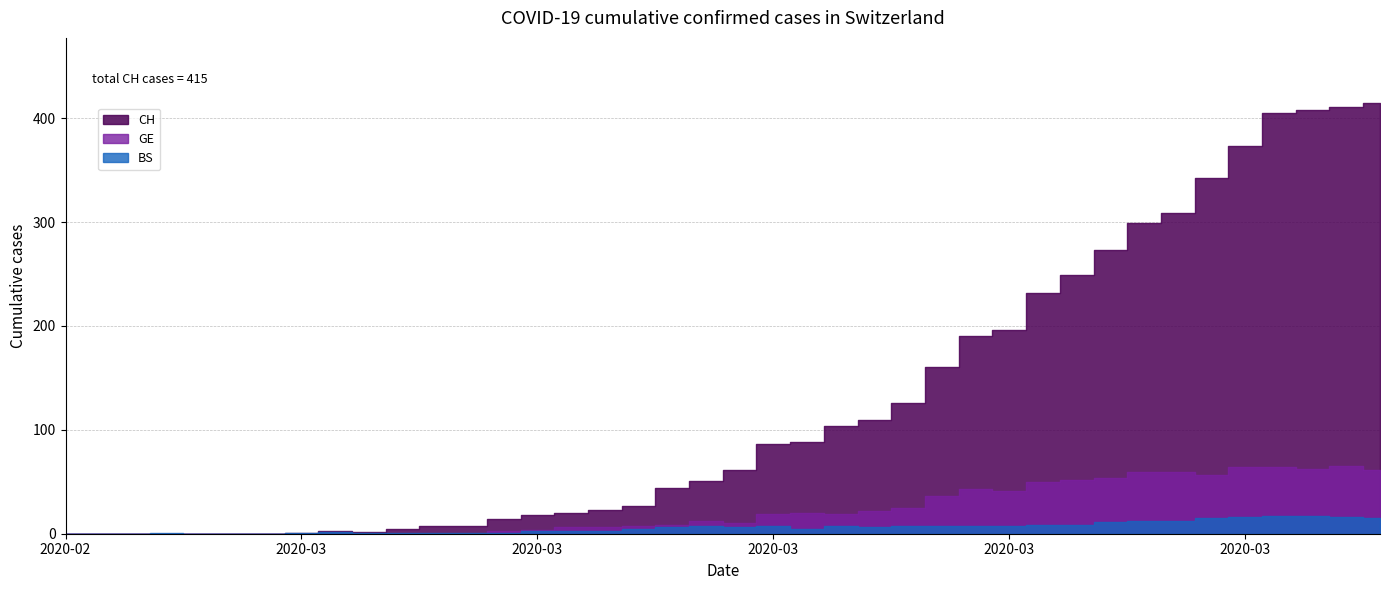

What is the average value of the CH series?

126